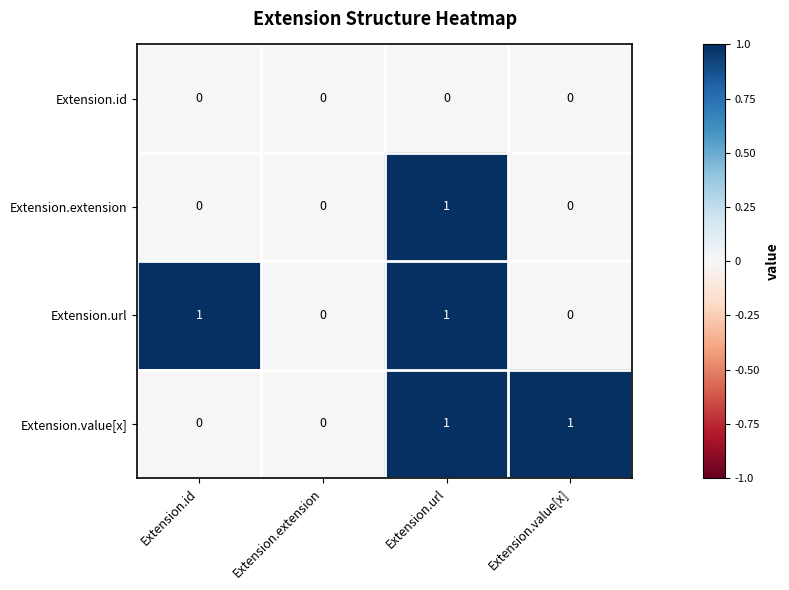

The Extension.url series shows 0 at Extension.url. True or false?

False